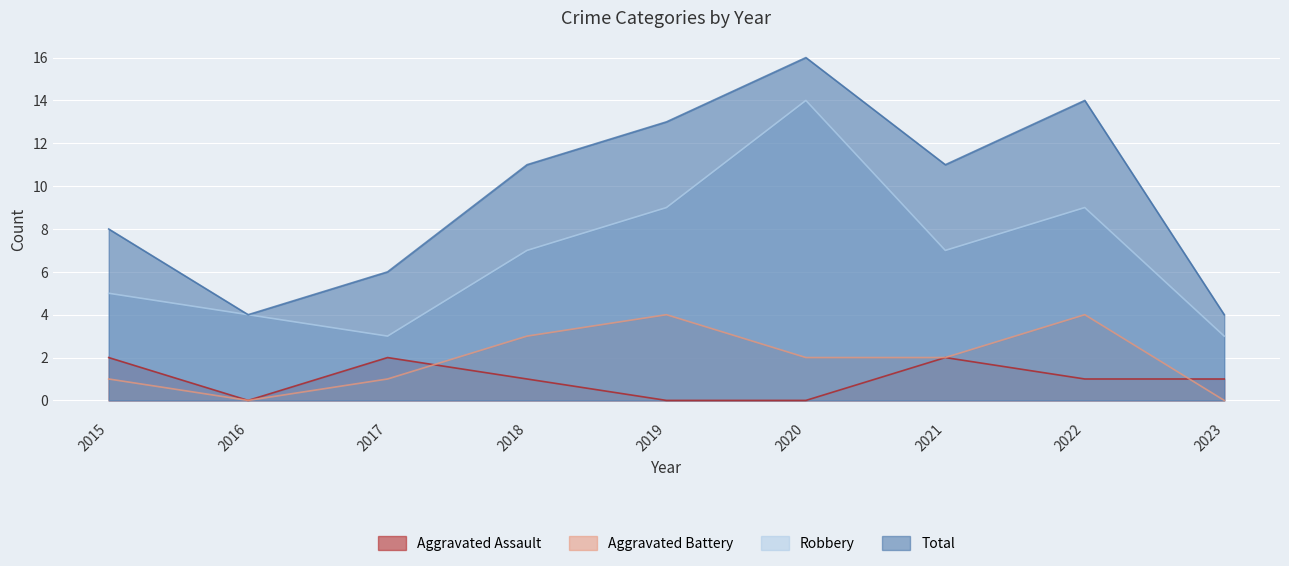

Which series has the widest spread of values?

Total